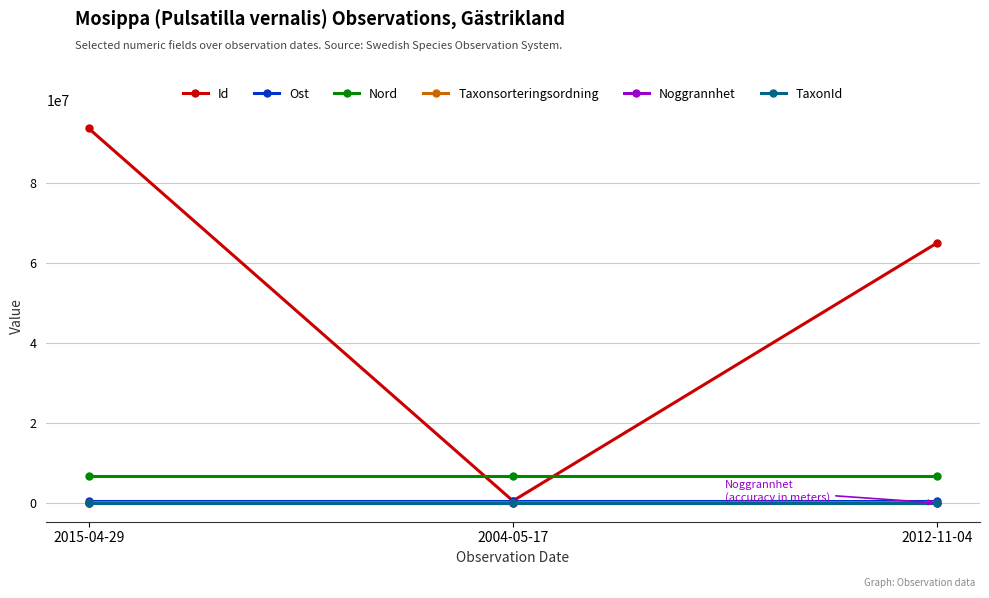

The Nord series shows 6740652.0 at 2015-04-29. True or false?

True